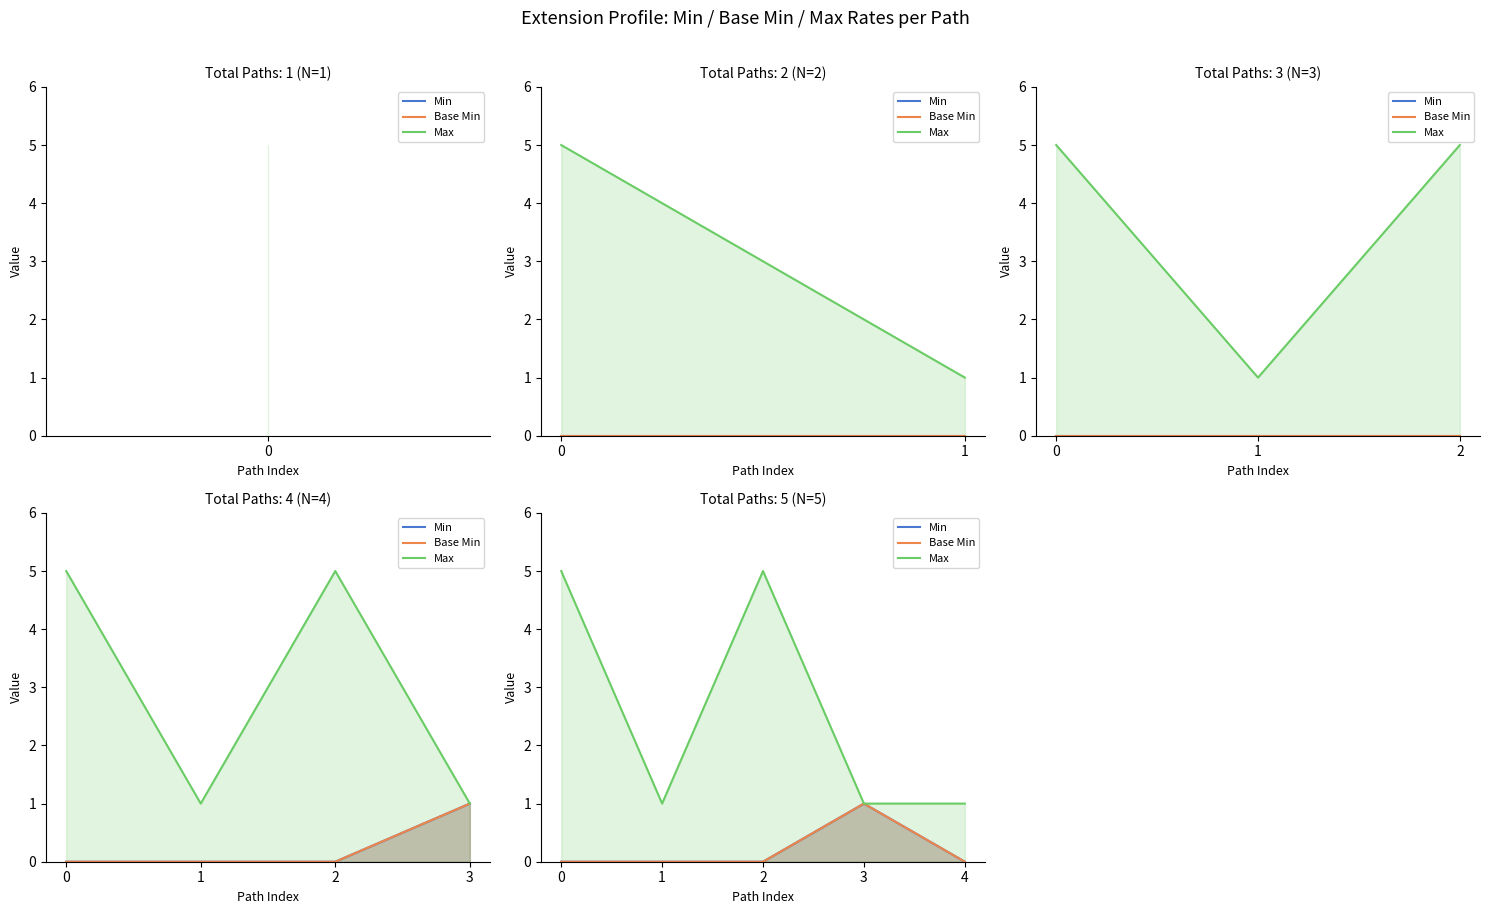

How many data points in Base Min are above 0?

1